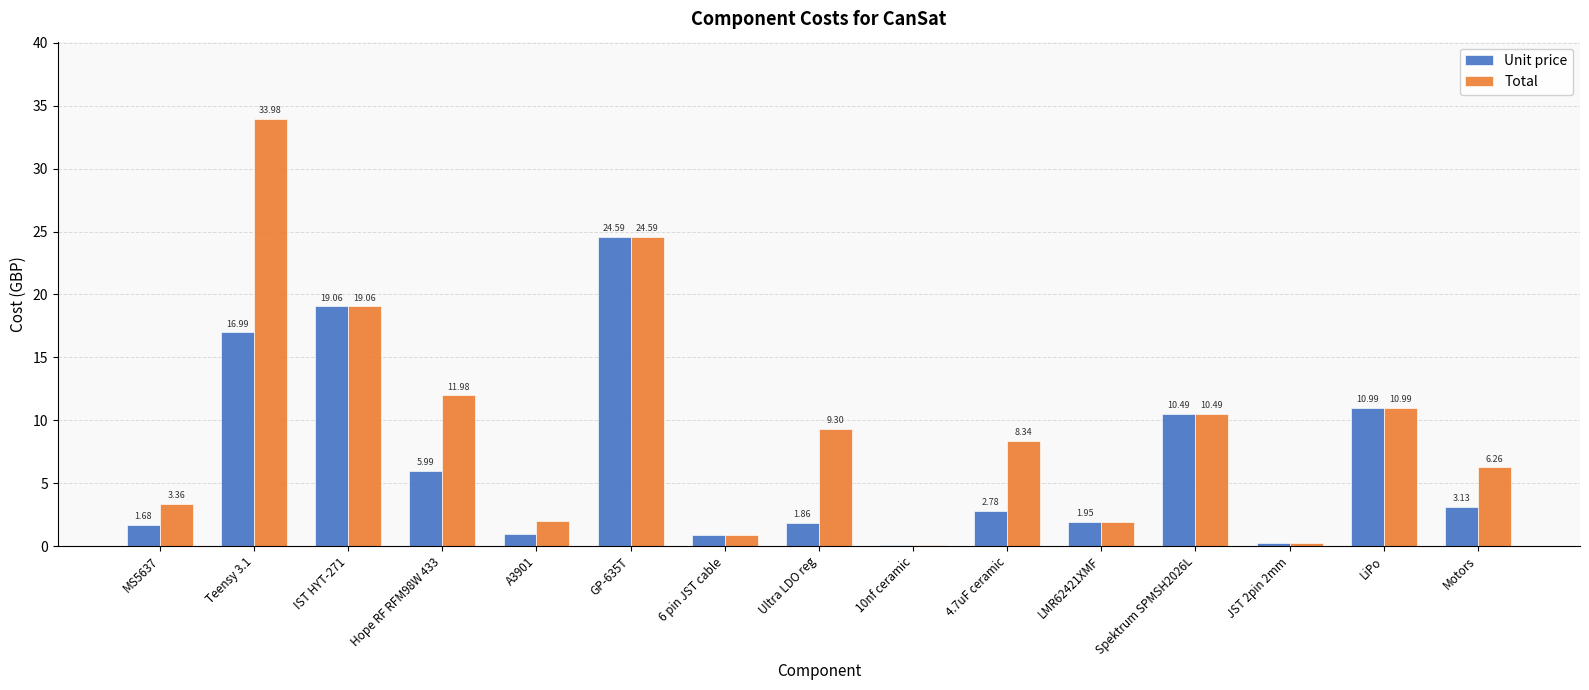

At which label does Total first exceed 8?

Teensy 3.1